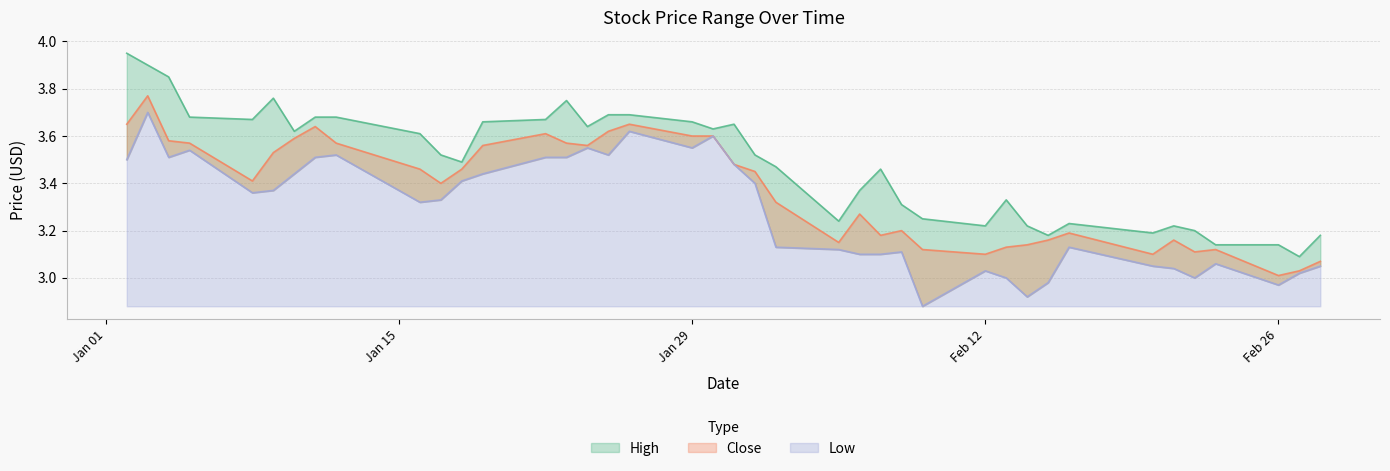

True or false: High has a value of 0.7 at 36.

False